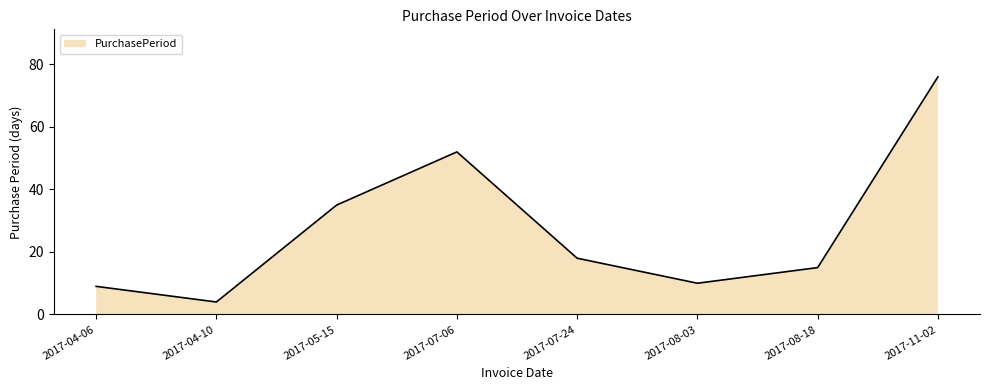

At which category does the data reach its first local peak?

2017-07-06